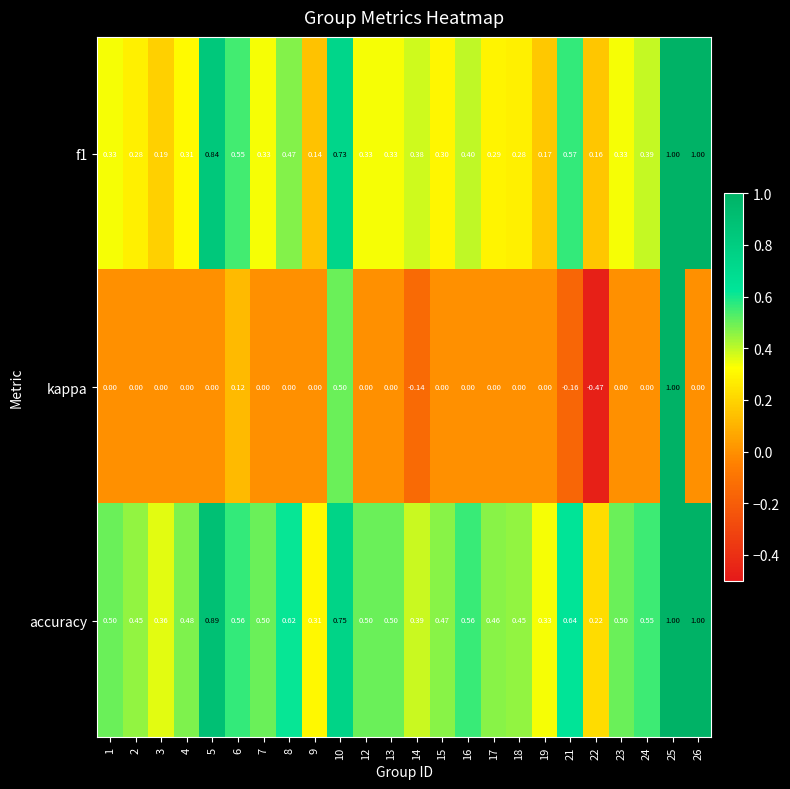

Which series has the largest total across all categories?

accuracy